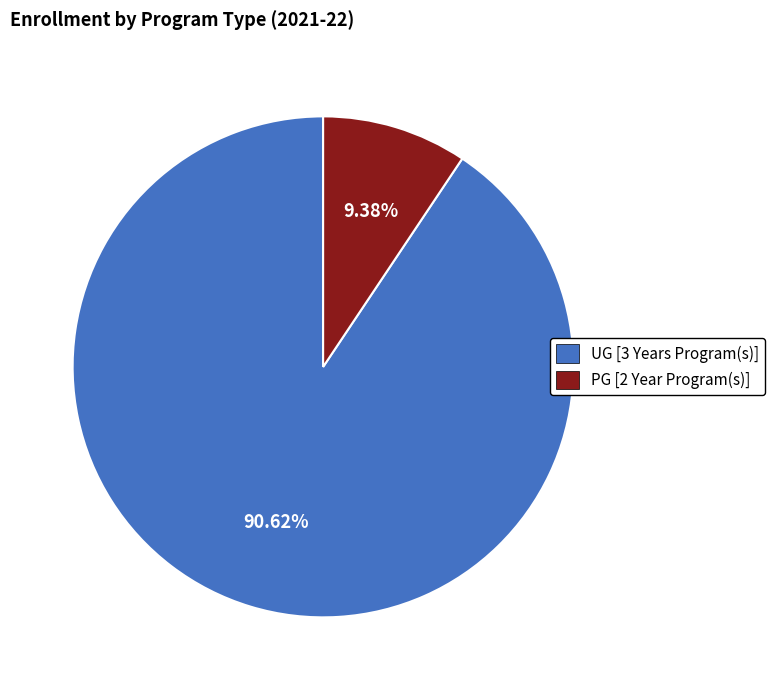

To the nearest percent, what portion does PG [2 Year Program(s)] represent?

9%